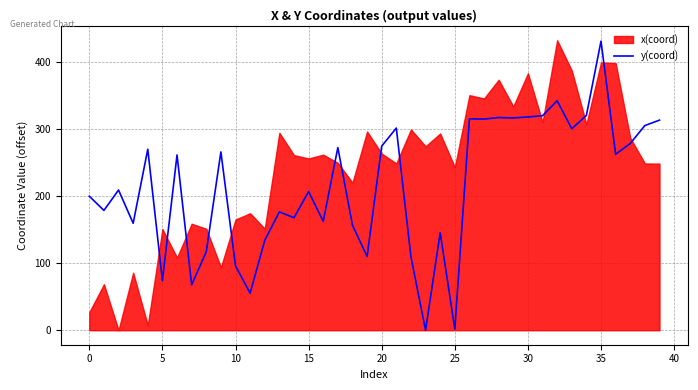

The y(coord) series shows 207.0 at 15. True or false?

True